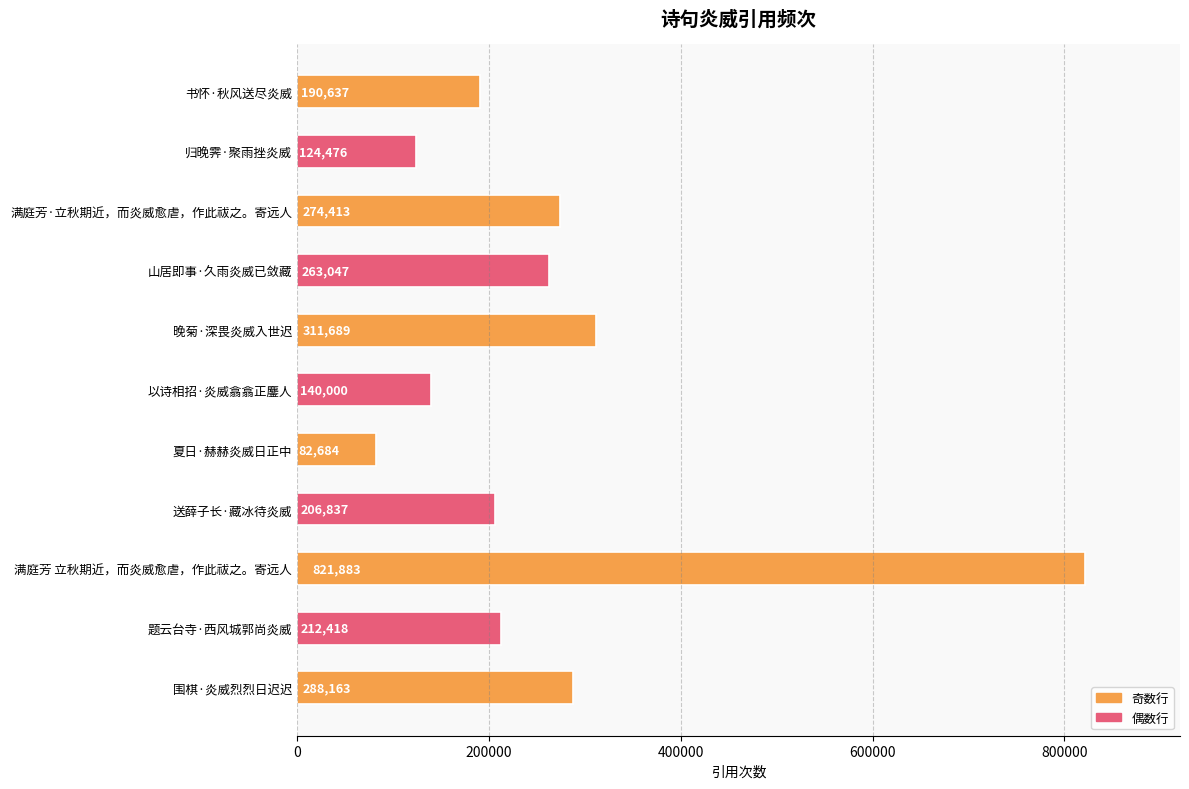

Reading top to bottom, list all the values displayed in this chart.

书怀·秋风送尽炎威=190637	归晚霁·聚雨挫炎威=124476	满庭芳·立秋期近，而炎威愈虐，作此祓之。寄远人=274413	山居即事·久雨炎威已敛藏=263047	晚菊·深畏炎威入世迟=311689	以诗相招·炎威翕翕正鏖人=140000	夏日·赫赫炎威日正中=82684	送薛子长·藏冰待炎威=206837	满庭芳 立秋期近，而炎威愈虐，作此祓之。寄远人=821883	题云台寺·西风城郭尚炎威=212418	围棋·炎威烈烈日迟迟=288163